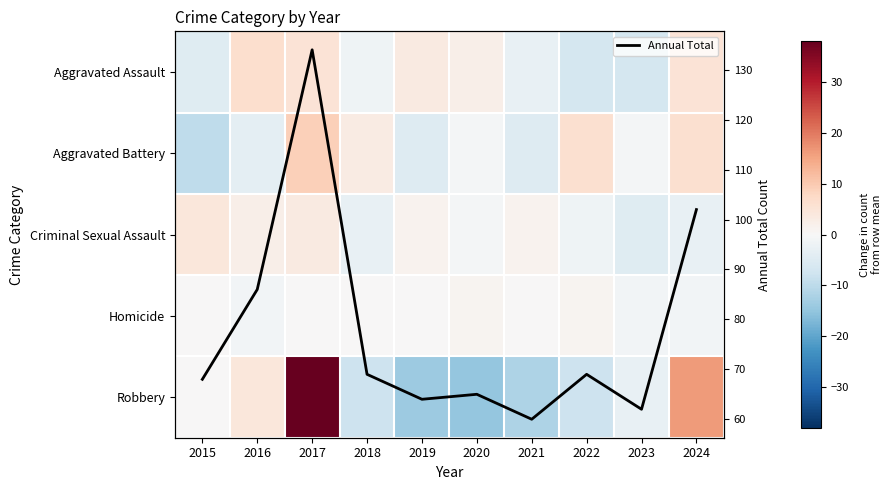

What is the difference between the maximum and minimum values in the Homicide series?

2.0